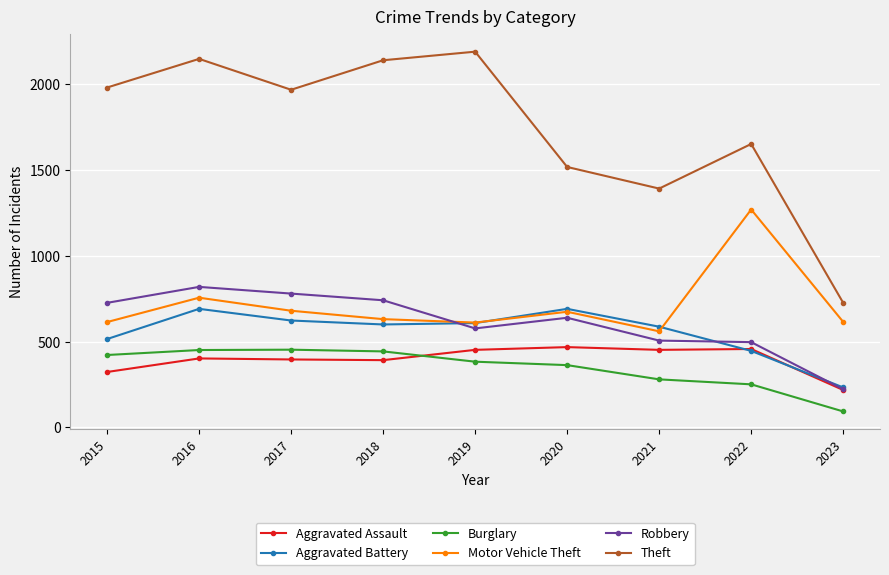

At how many categories does at least one series exceed 2125?

3